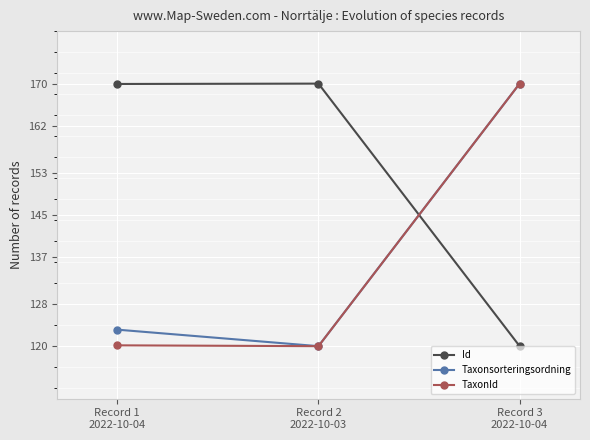

The TaxonId series shows 41.3 at Record 2
2022-10-03. True or false?

False